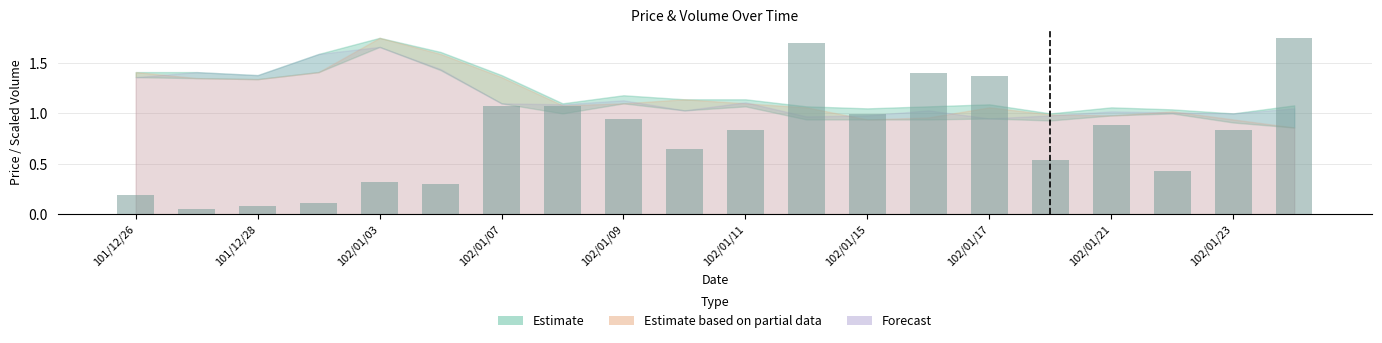

What is the difference between the second highest and minimum values?

1.6